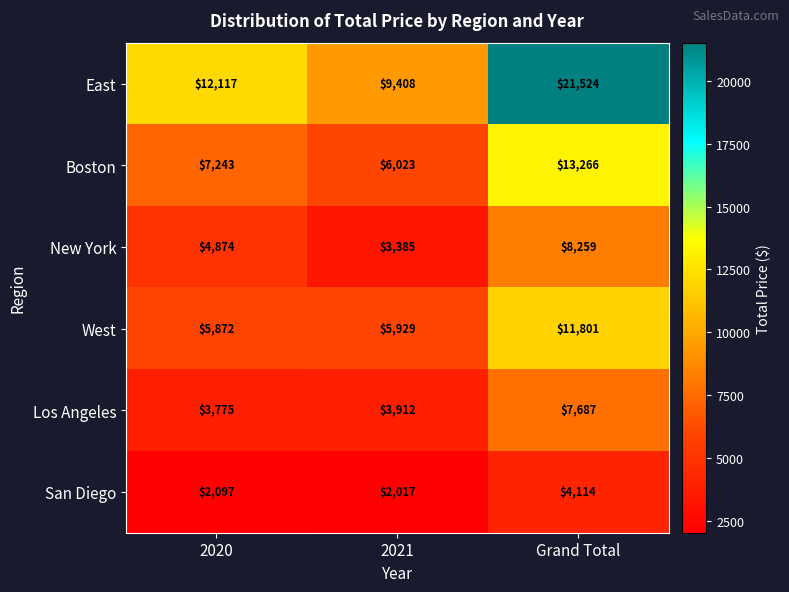

Rank the series at 2021 from highest to lowest value.

East, Boston, West, Los Angeles, New York, San Diego